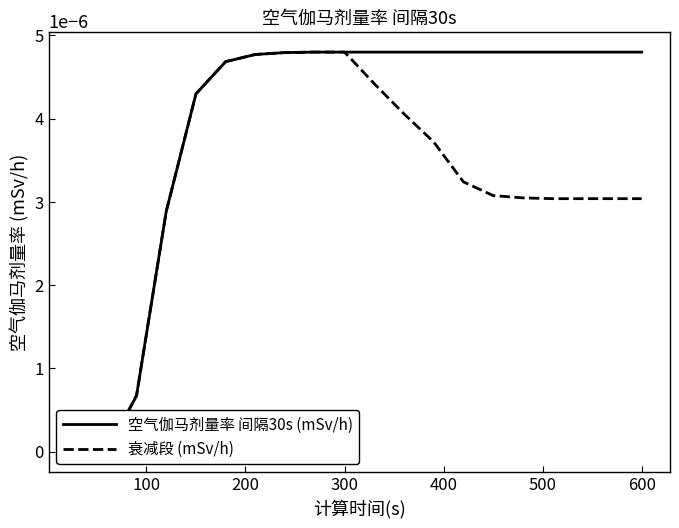

How many values in the 空气伽马剂量率 间隔30s (mSv/h) series exceed 0?

18